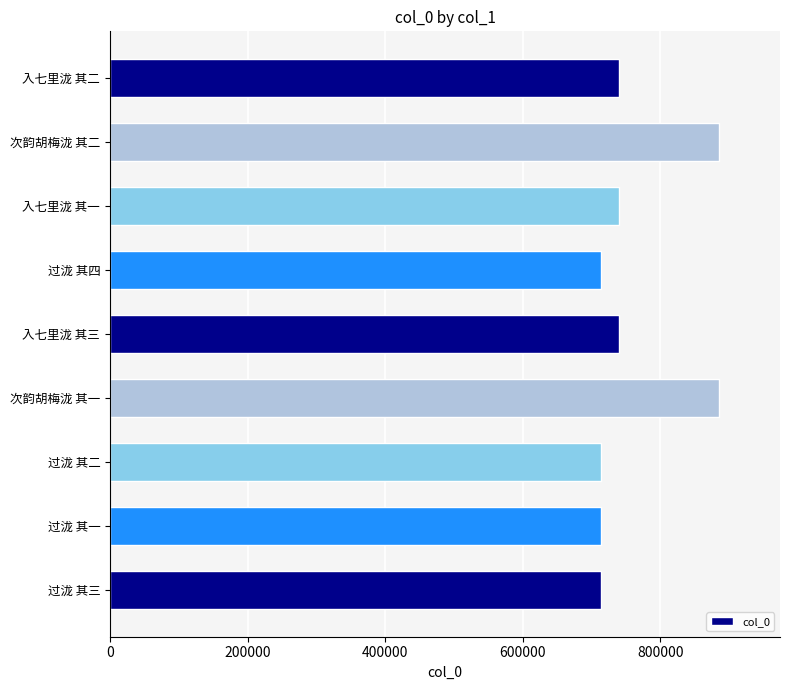

What is the change in value from 过泷 其一 to 次韵胡梅泷 其一?

+171315